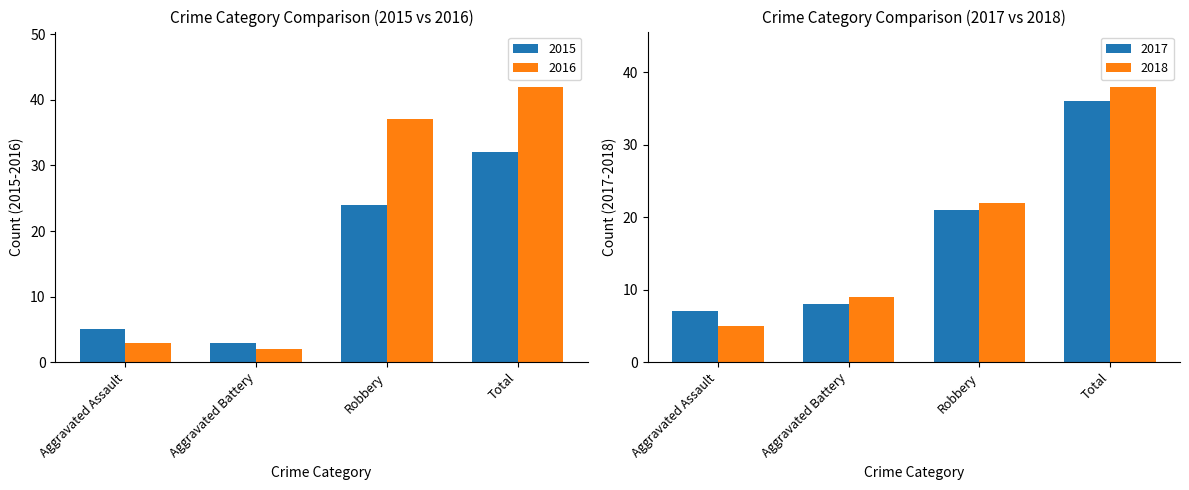

What is the approximate value of 2015 at Robbery?

24